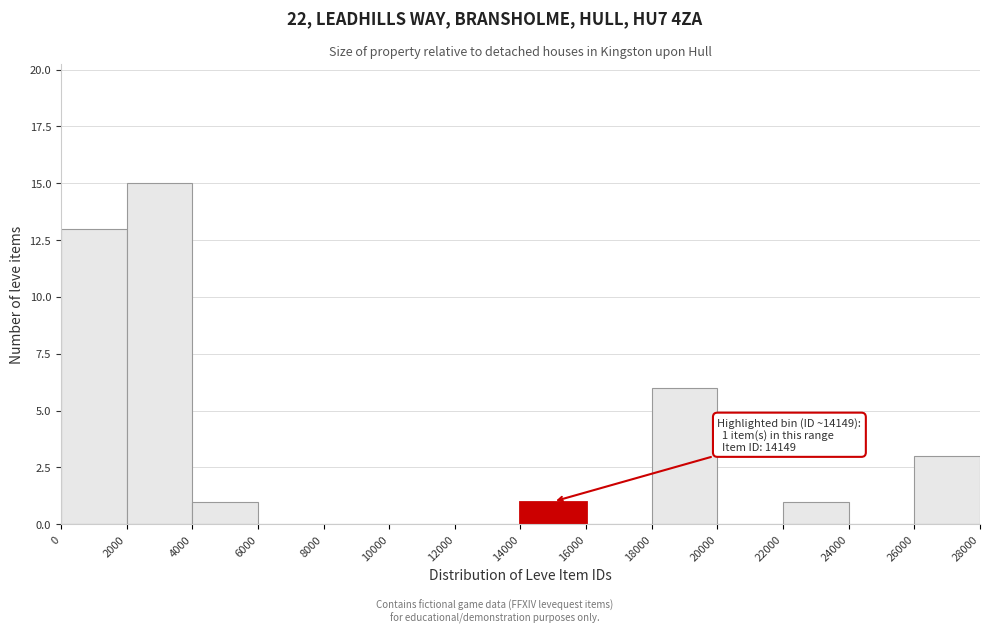

Over which range of the x-axis is the bar tallest?

2000 to 4000